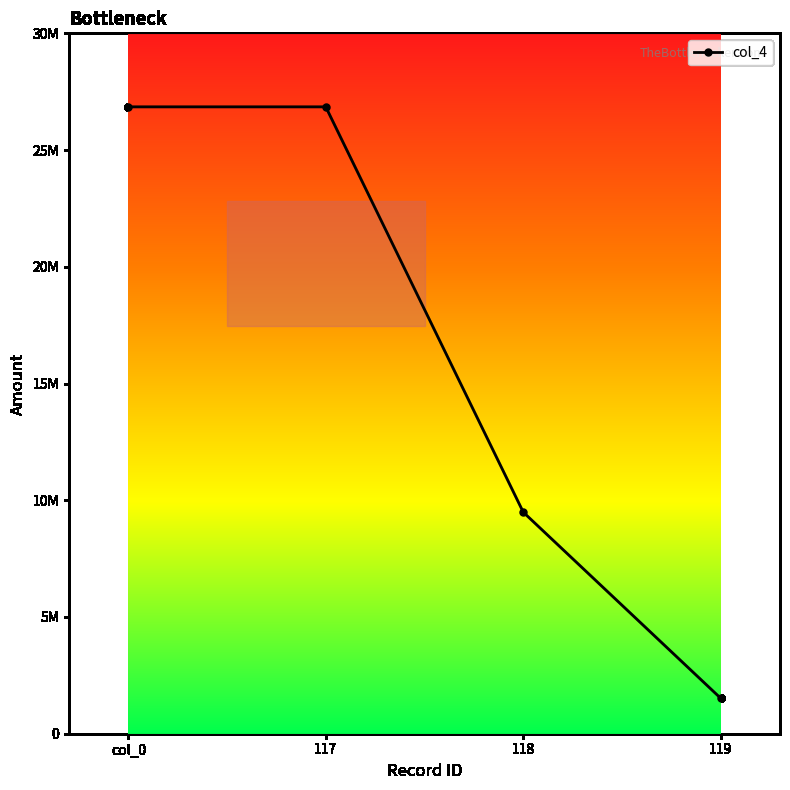

Does the chart have visible grid lines?

No